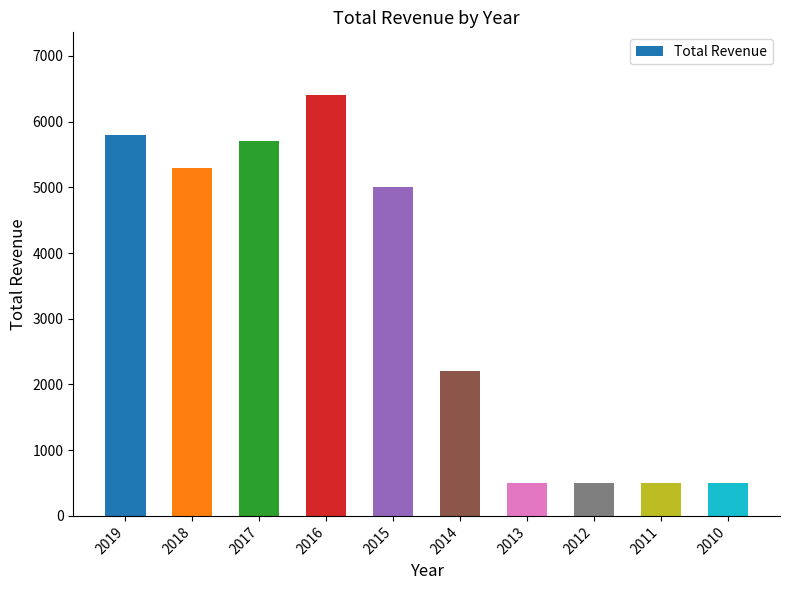

How many distinct data groups are displayed?

1